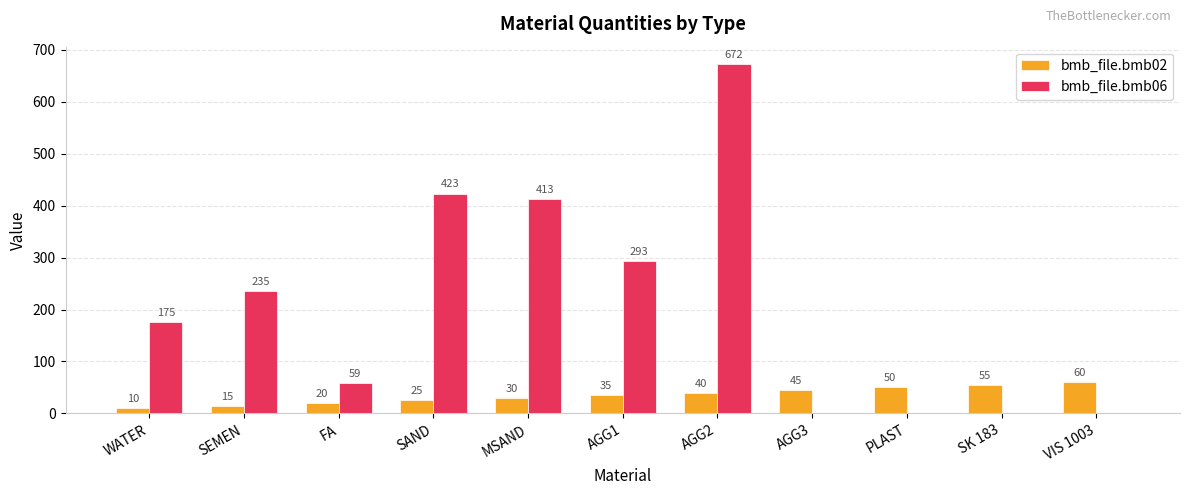

True or false: bmb_file.bmb02 has a value of 103.9 at VIS 1003.

False